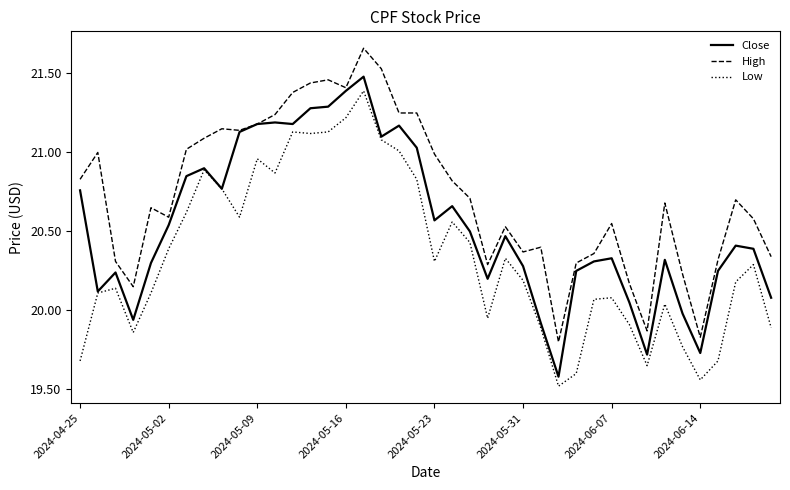

True or false: High and Low intersect in this chart.

False